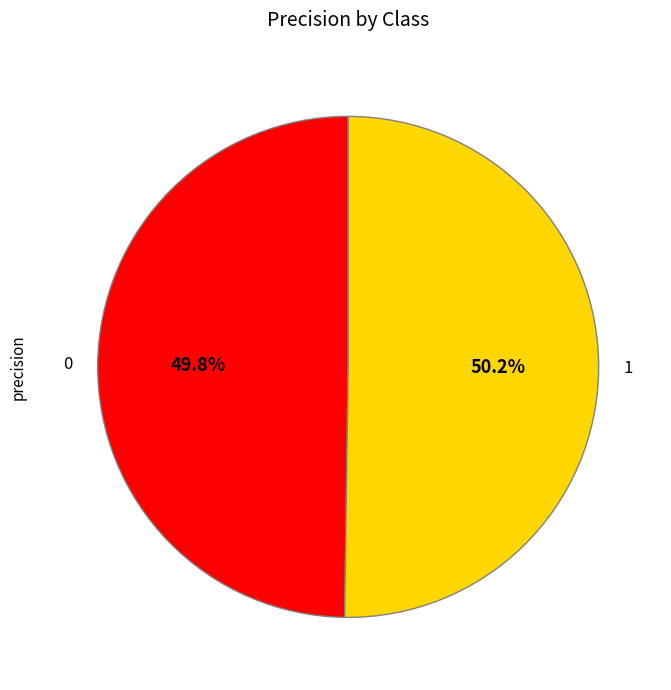

To the nearest percent, what is the combined percentage of 1 and 0?

100%